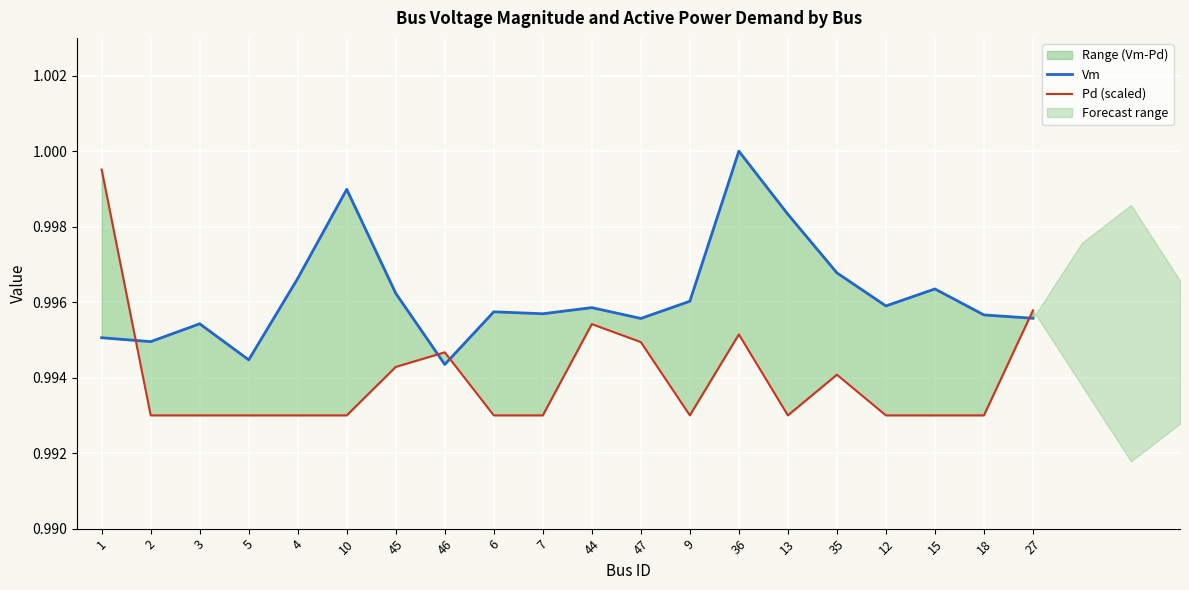

List the series in order of their overall mean, highest first.

Vm, Pd (scaled)